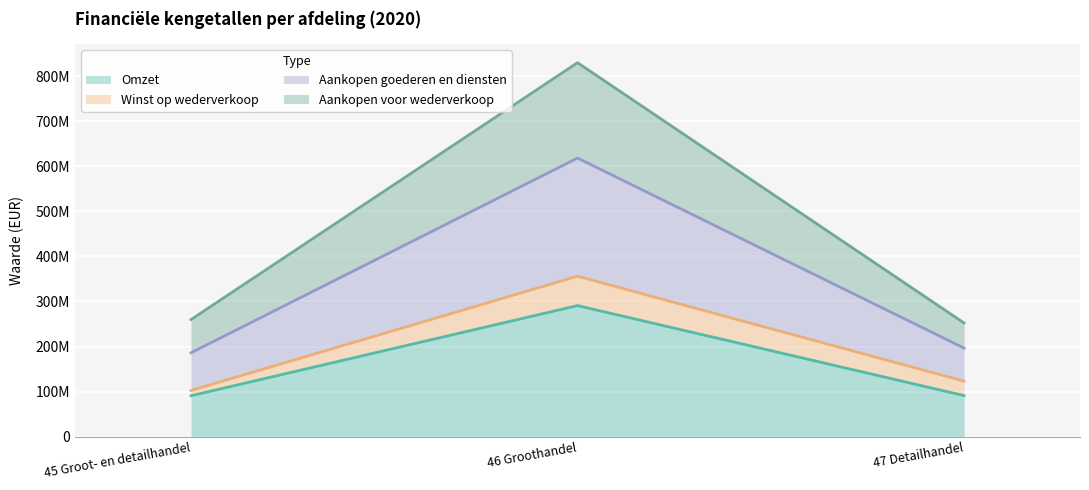

Which label corresponds to the smallest value in the chart?

45 Groot- en detailhandel